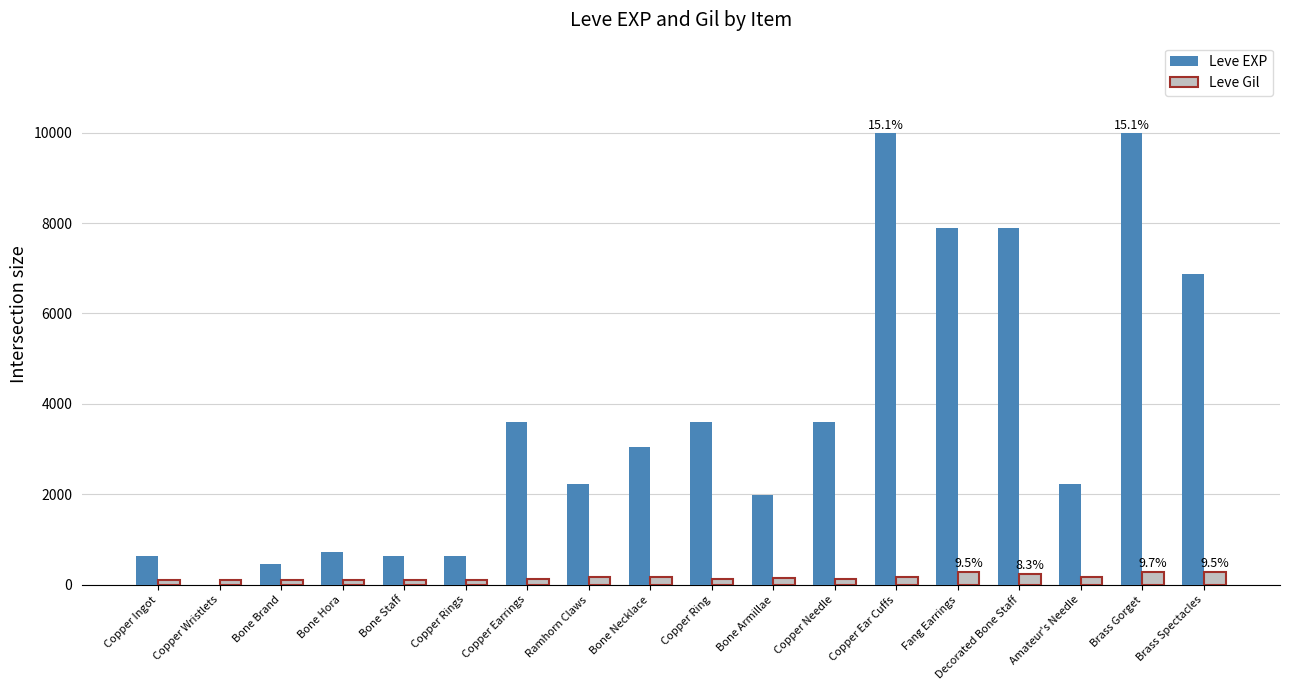

What is the sum of all Leve Gil values?

3029